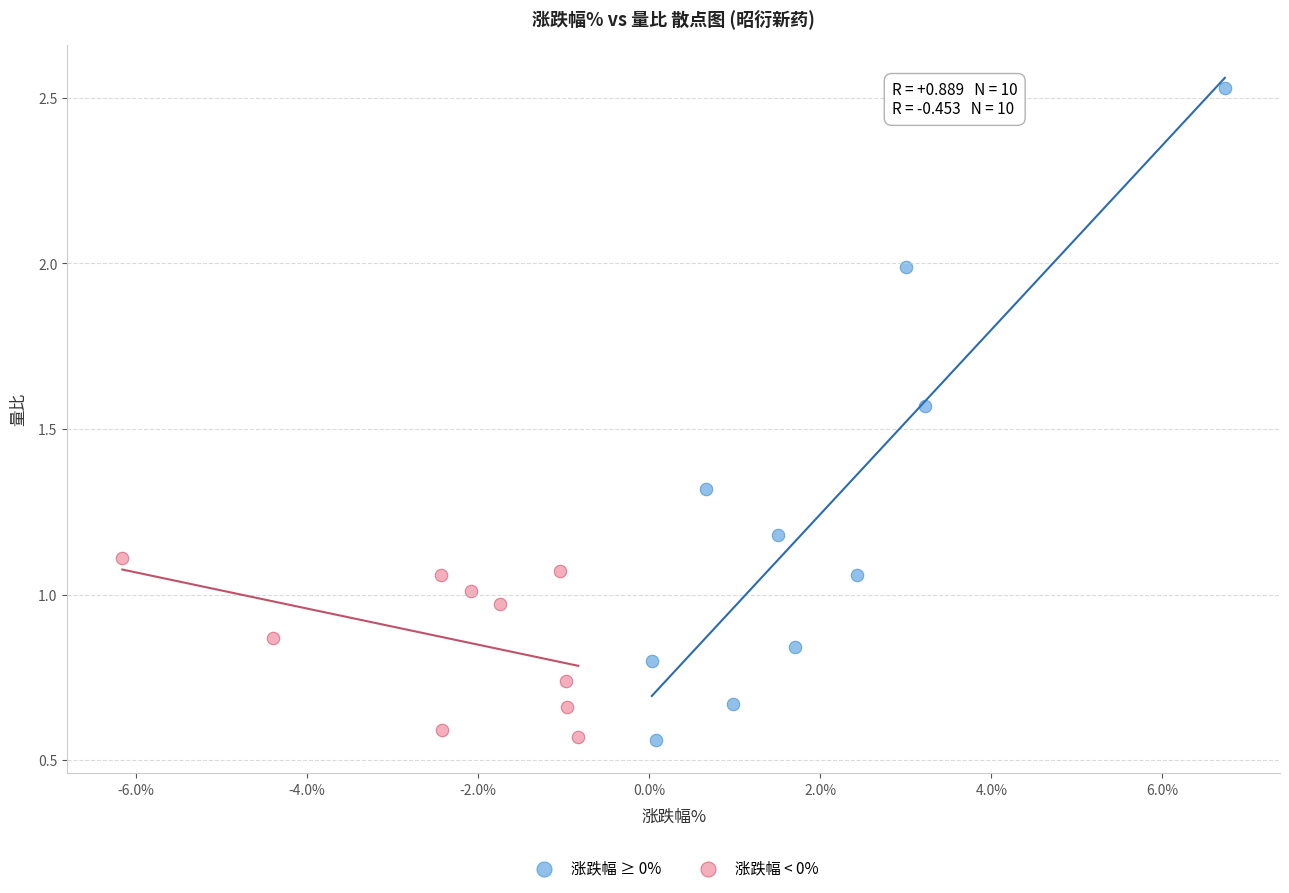

Which series has the largest Y range (max minus min)?

涨跌幅 ≥ 0%